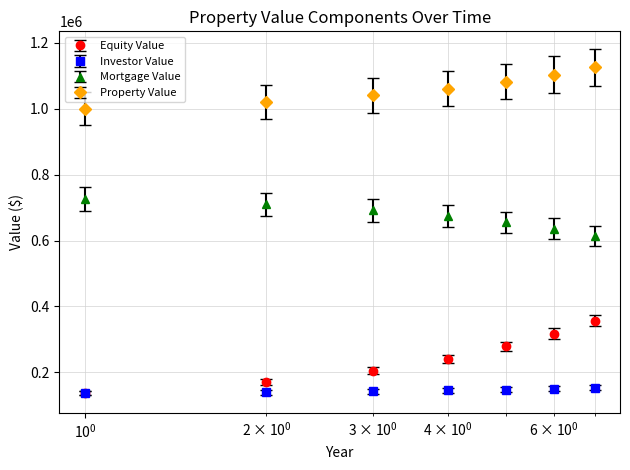

True or false: Equity Value and Mortgage Value cross at least once.

False